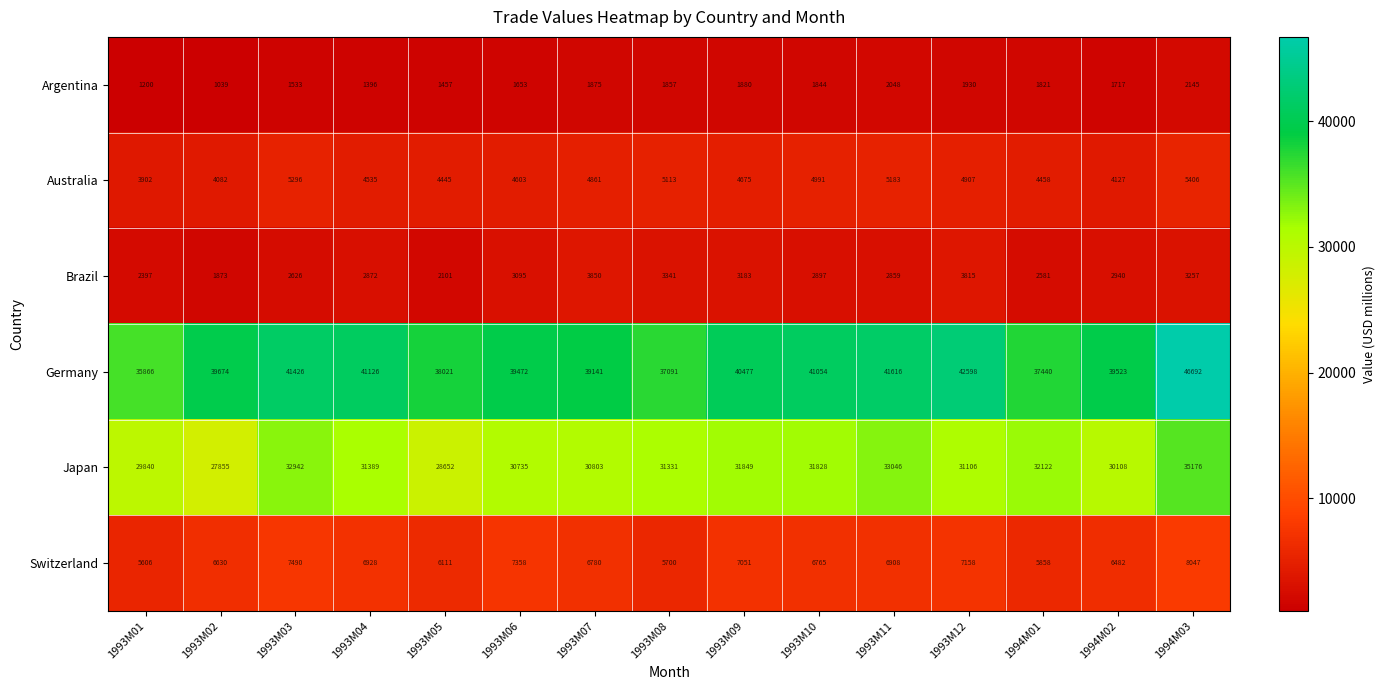

What is the difference between the highest and lowest values at 1993M04?

39730